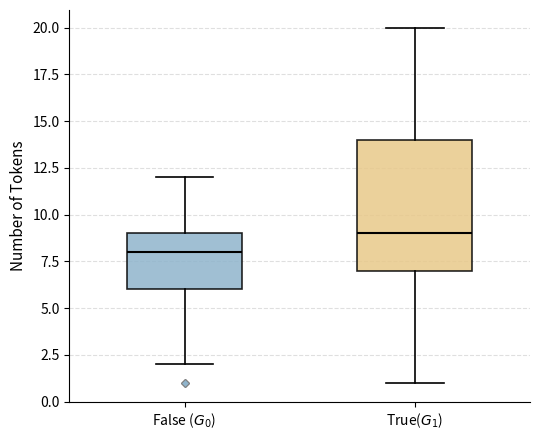

Which box is the tallest, from its lower edge to its upper edge?

True($G_1$)